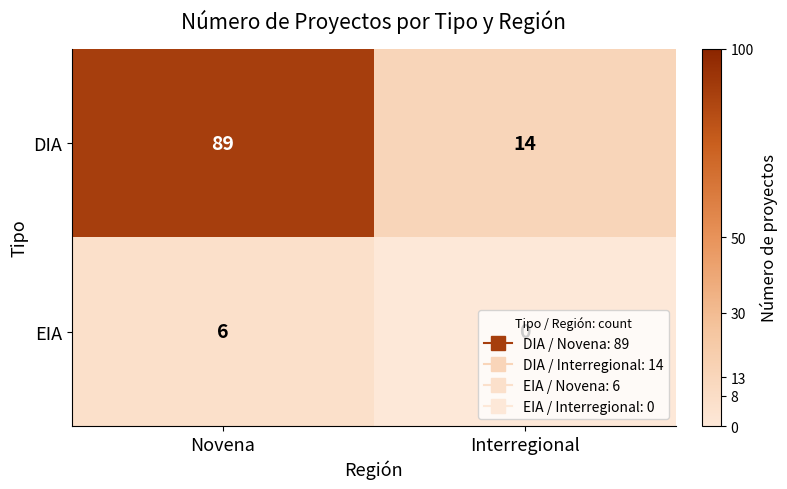

Where is DIA nearest to the value 51?

Interregional